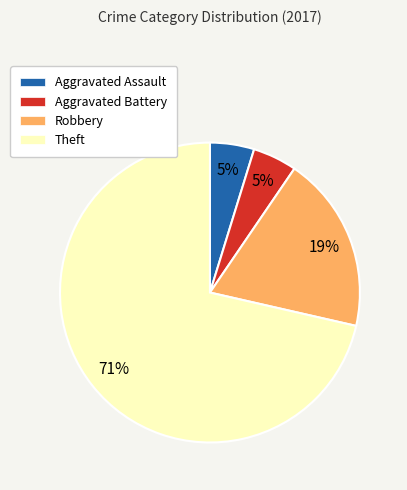

To the nearest percent, what is the combined percentage of Robbery and Aggravated Battery?

24%